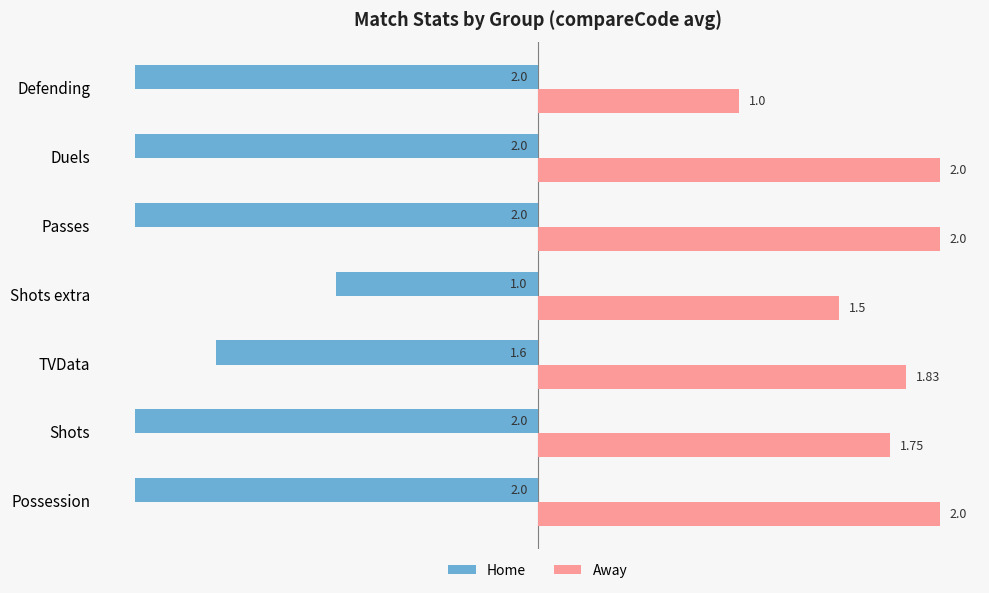

Where is Away nearest to the value 1?

Defending